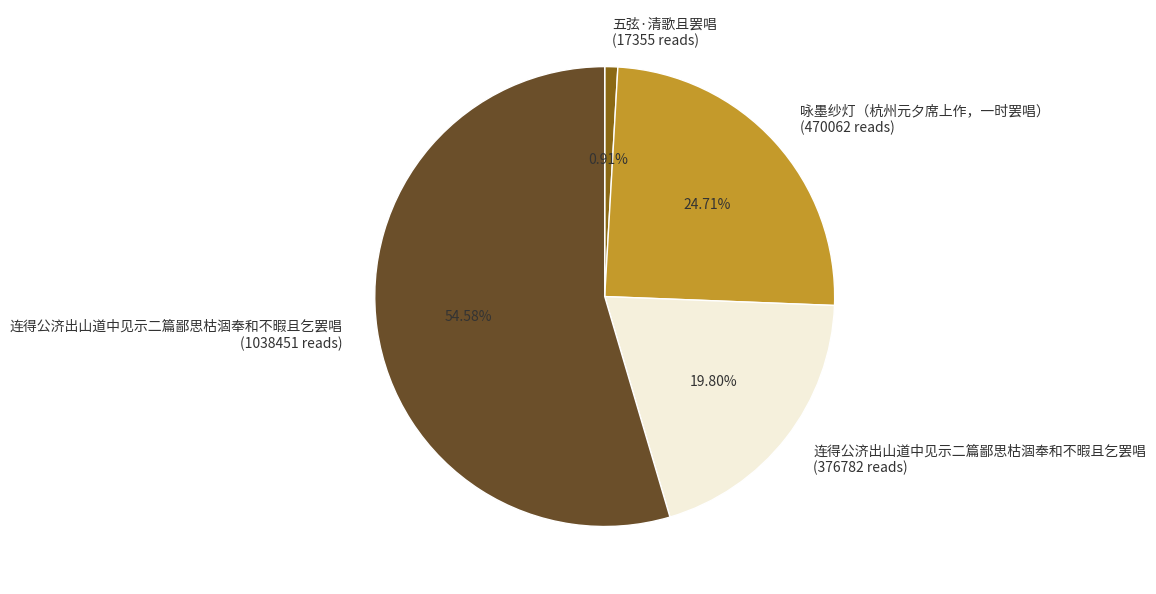

Which category accounts for the majority?

连得公济出山道中见示二篇鄙思枯涸奉和不暇且乞罢唱 (1038451 reads)